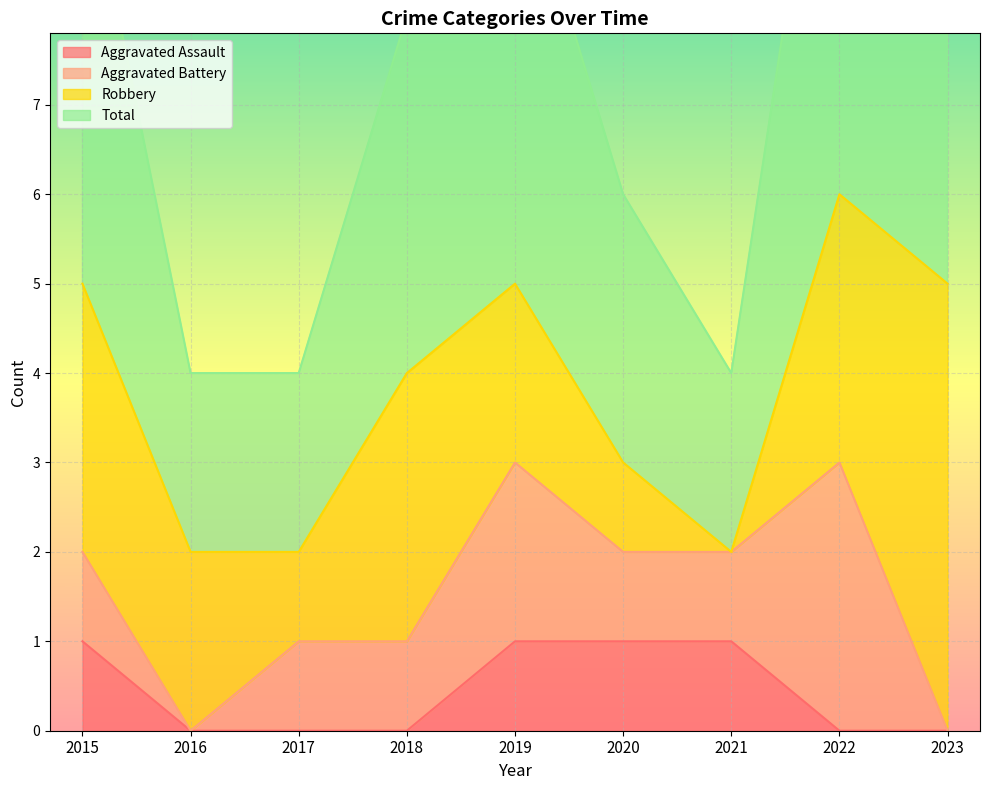

At which label does Aggravated Assault reach its minimum?

2016